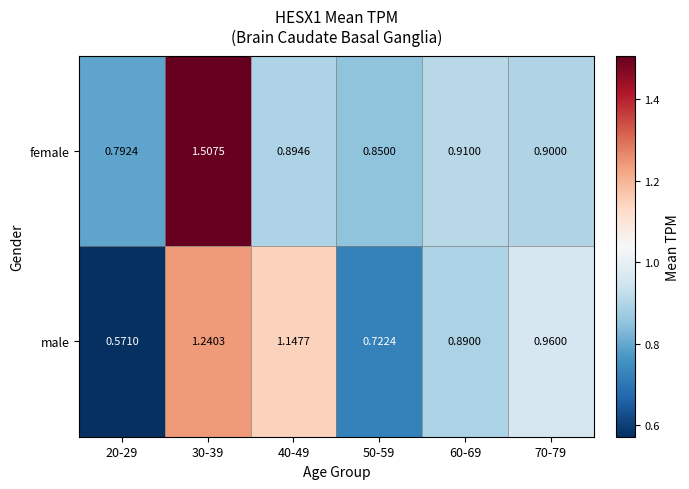

At 30-39, list the series in order from smallest to largest.

male, female